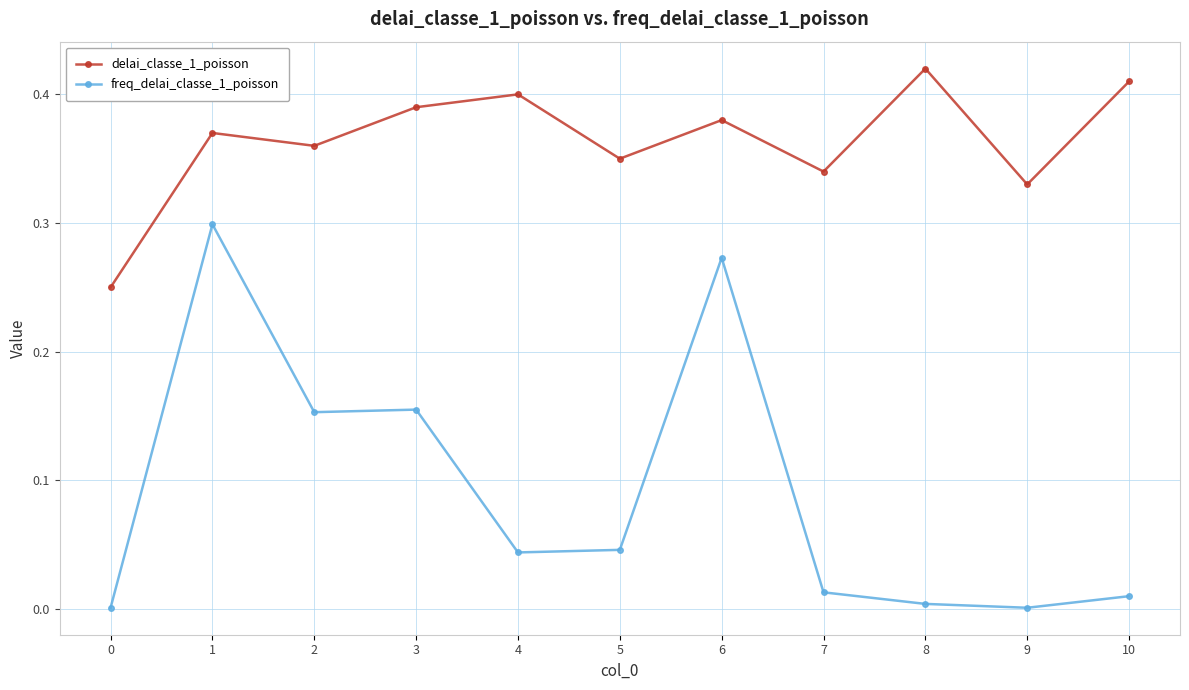

True or false: freq_delai_classe_1_poisson has more than 1 points higher than both neighbors.

True